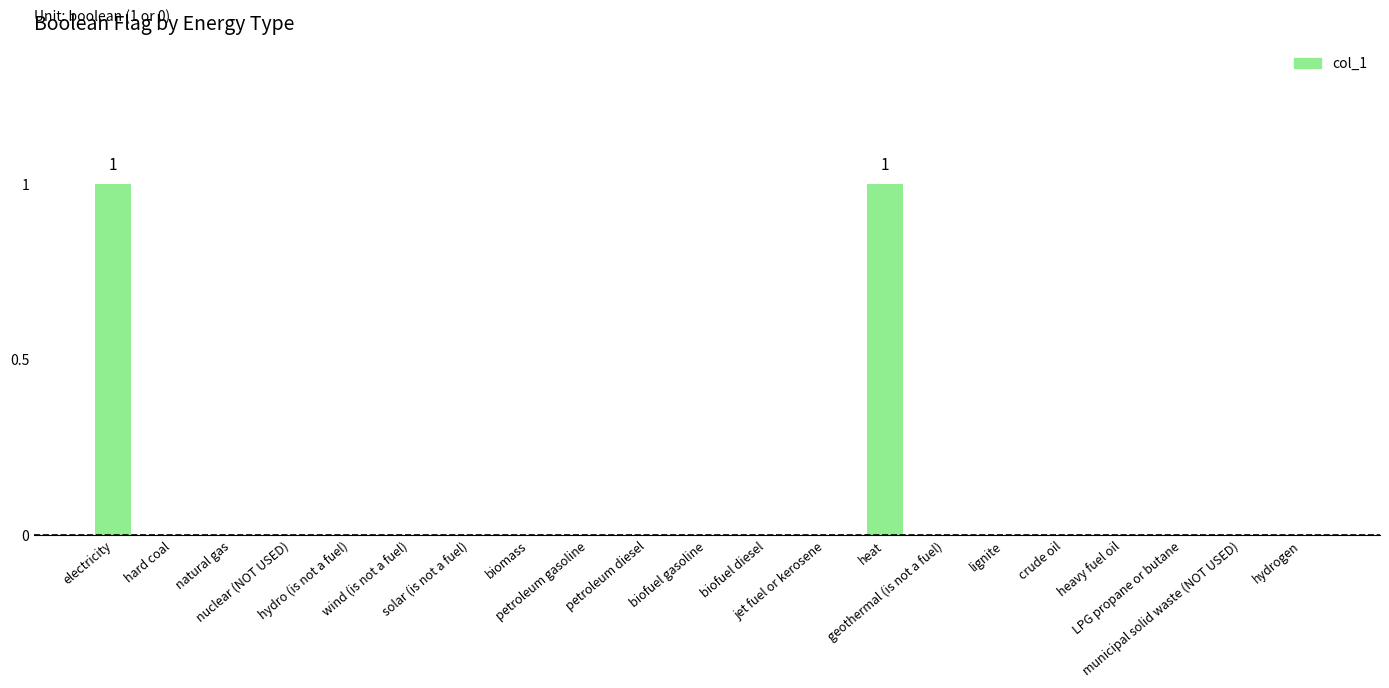

What is the maximum value shown in the chart?

1